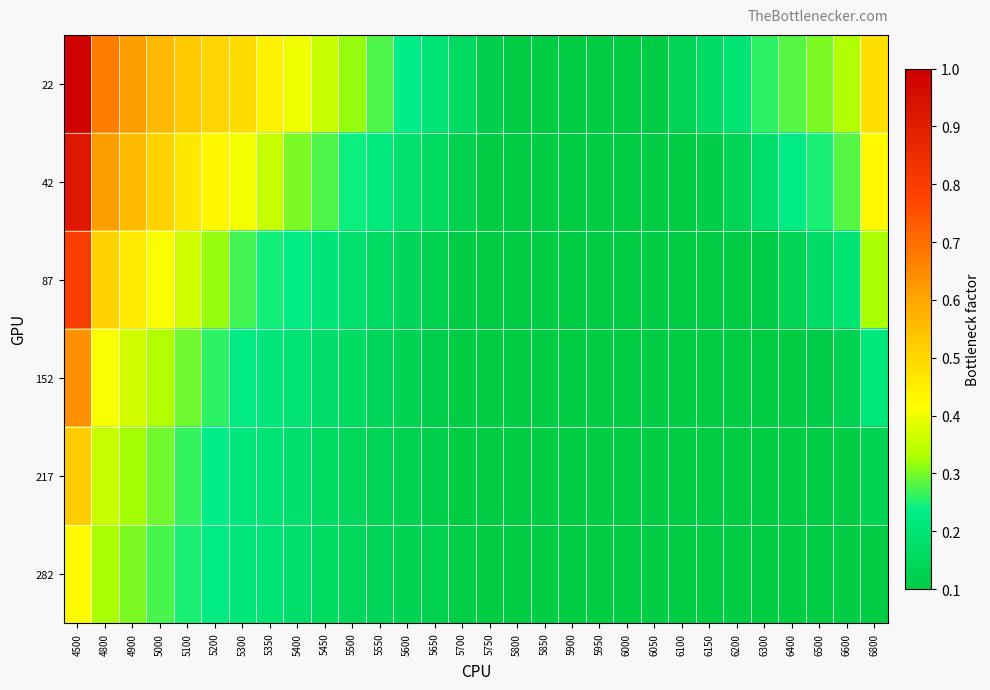

List the series in order of their peak value, lowest first.

282, 217, 152, 87, 42, 22